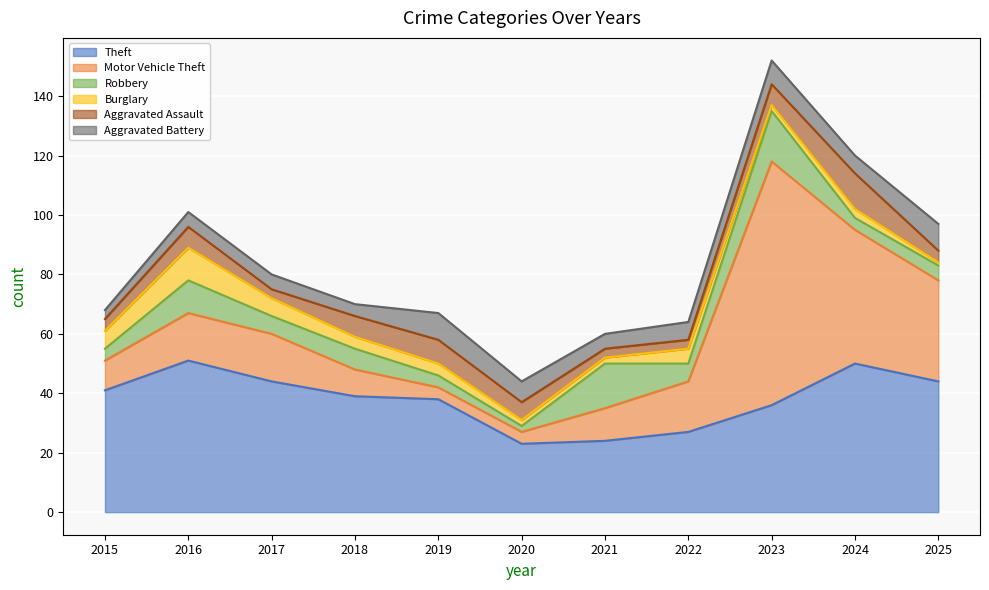

Does the chart display data point markers on the line(s)?

No